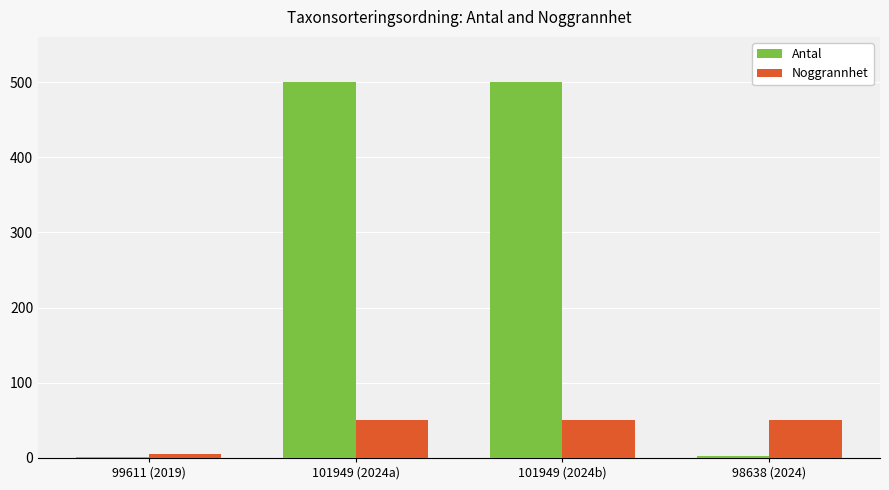

The Noggrannhet series shows 50 at 101949 (2024a). True or false?

True